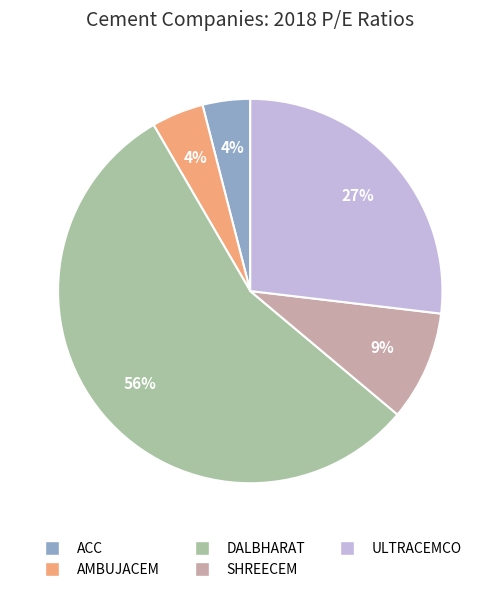

How many slices are in this pie chart?

5